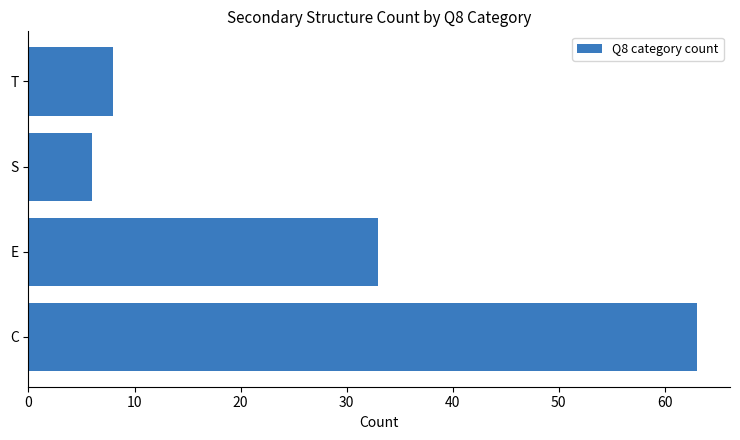

What is the average value?

28